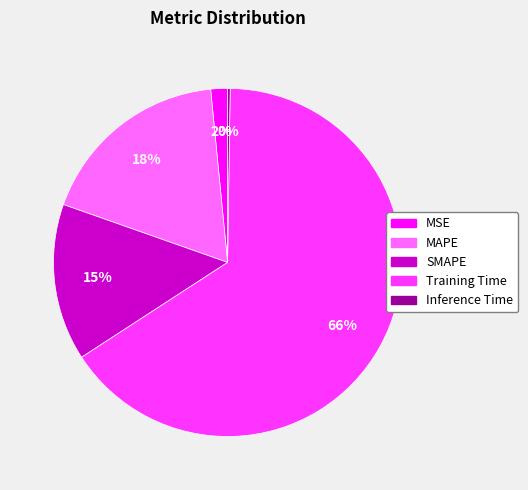

Which category has the biggest portion of the pie?

Training Time